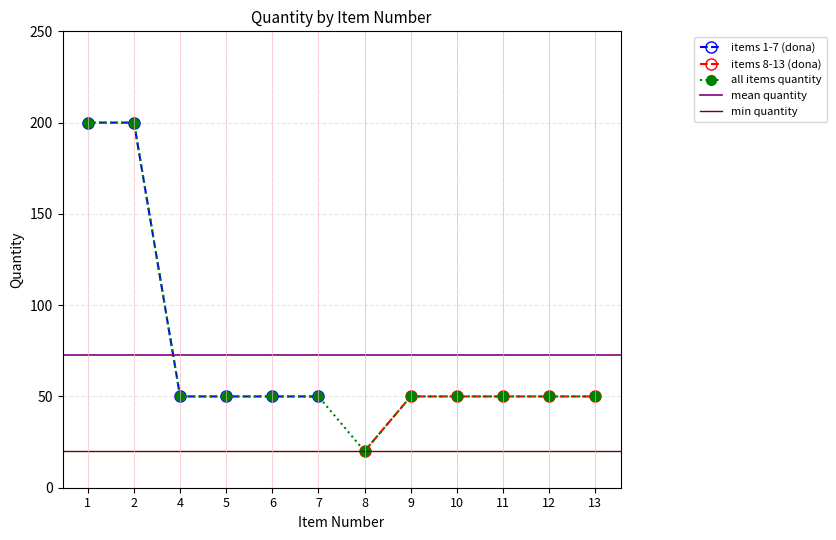

Is it true that the value at 2 is 200?

True